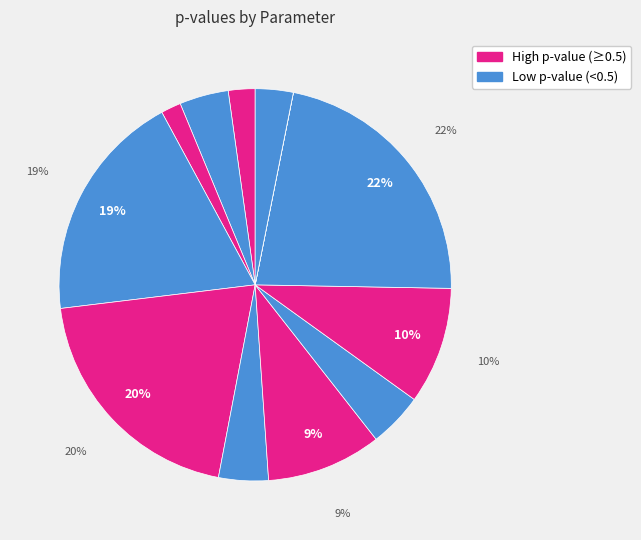

Is there any slice that represents more than half of the pie?

No